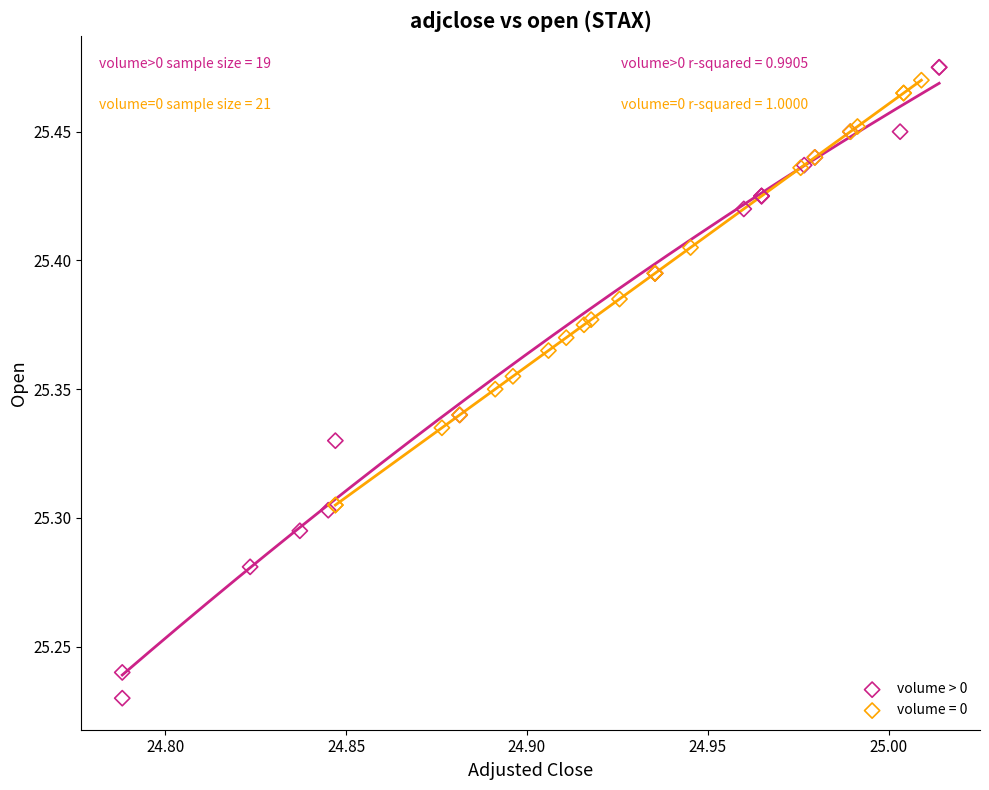

Which series has the widest spread of Y values?

volume > 0